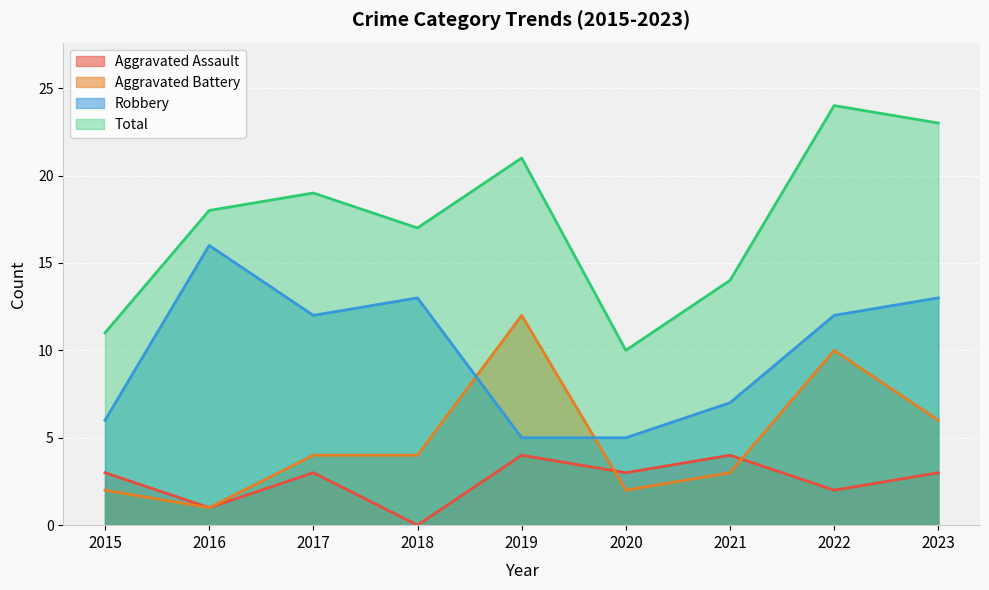

Reading right to left, transcribe all the data shown in this chart.

Aggravated Assault: 3	2	4	3	4	0	3	1	3
Aggravated Battery: 6	10	3	2	12	4	4	1	2
Robbery: 13	12	7	5	5	13	12	16	6
Total: 23	24	14	10	21	17	19	18	11